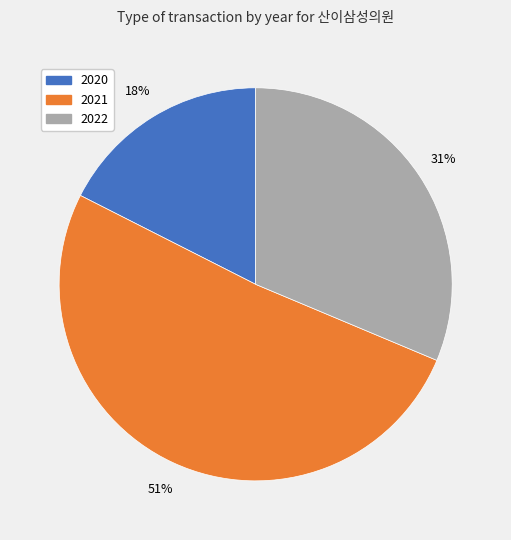

To the nearest percent, what is the average slice percentage?

33%